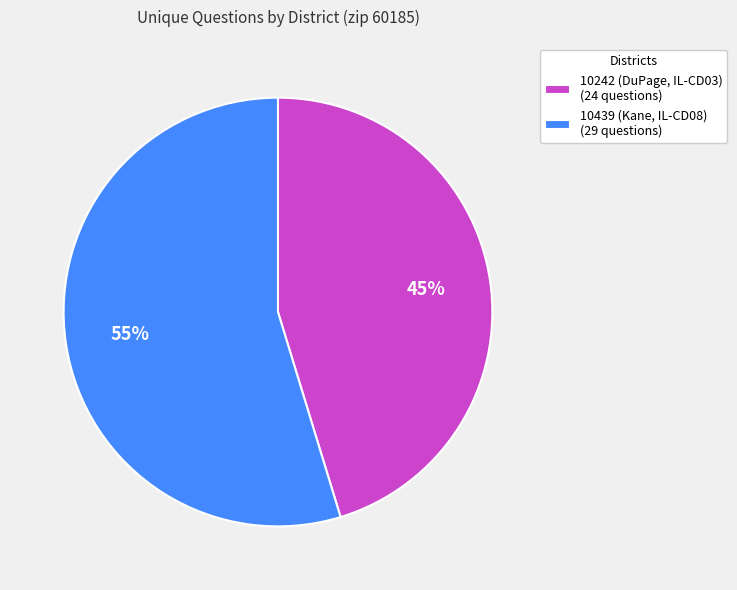

Do 10242 (DuPage, IL-CD03) (24 questions) and 10439 (Kane, IL-CD08) (29 questions) together represent more than half of the pie?

Yes